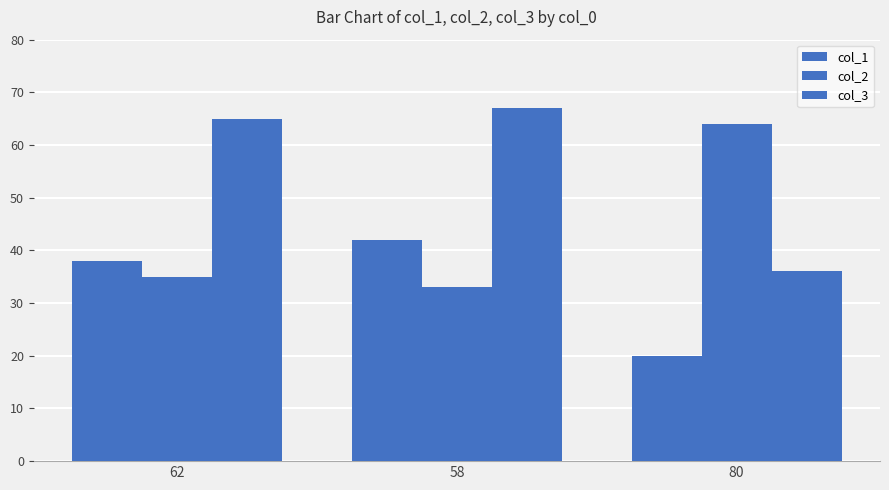

At which category does the chart reach its peak across all series?

58